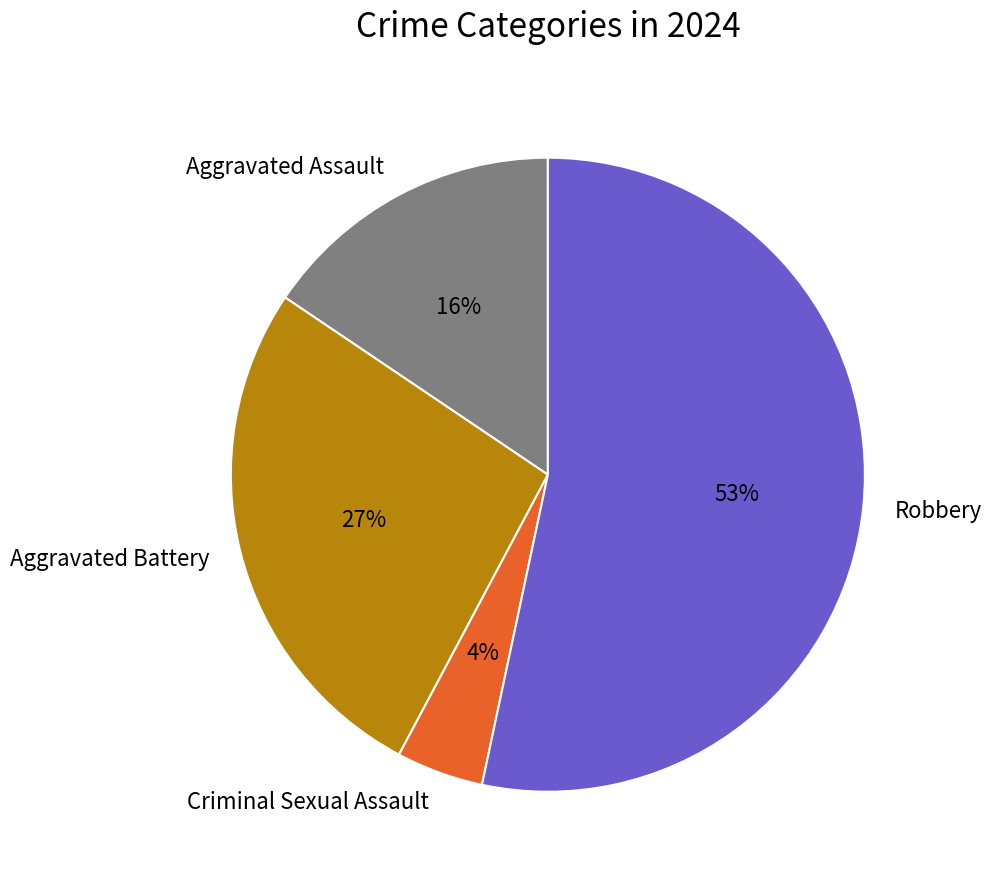

Is the sum of Criminal Sexual Assault and Robbery greater than half?

Yes